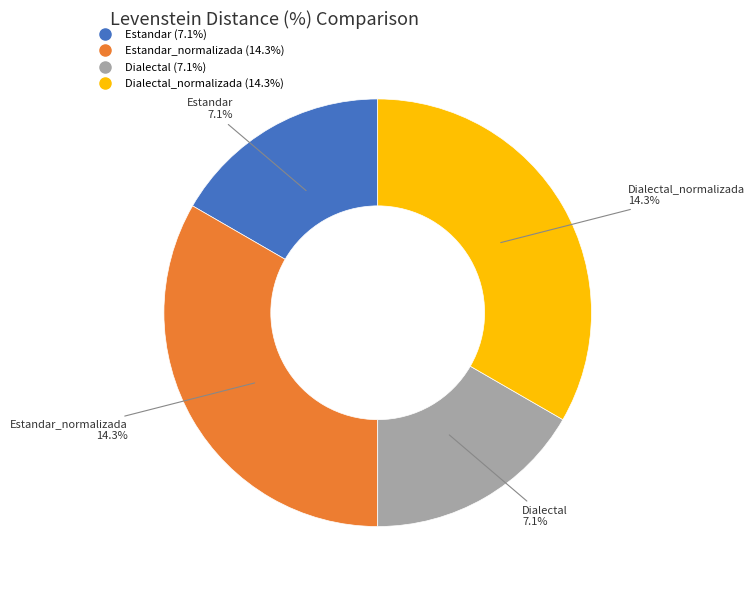

How many slices are in this pie chart?

4